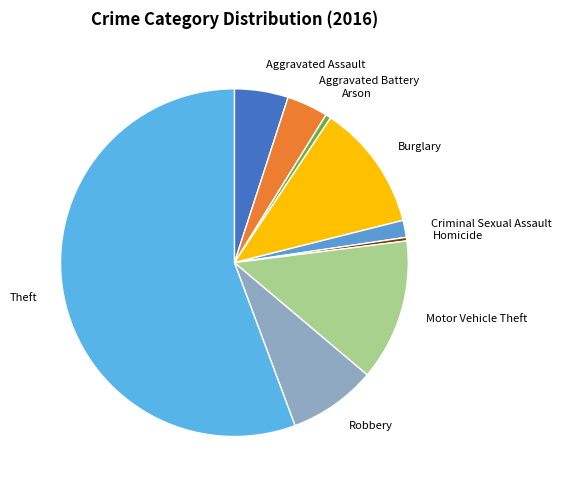

Is the sum of Homicide and Motor Vehicle Theft greater than half?

No